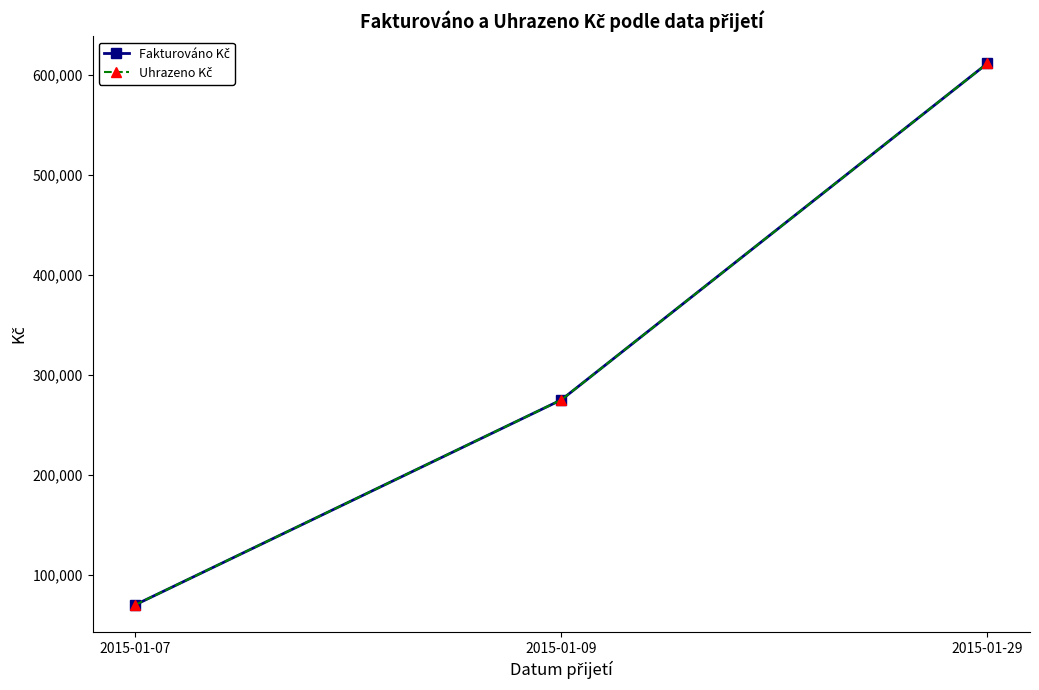

What is the sum of all Uhrazeno Kč values?

956550